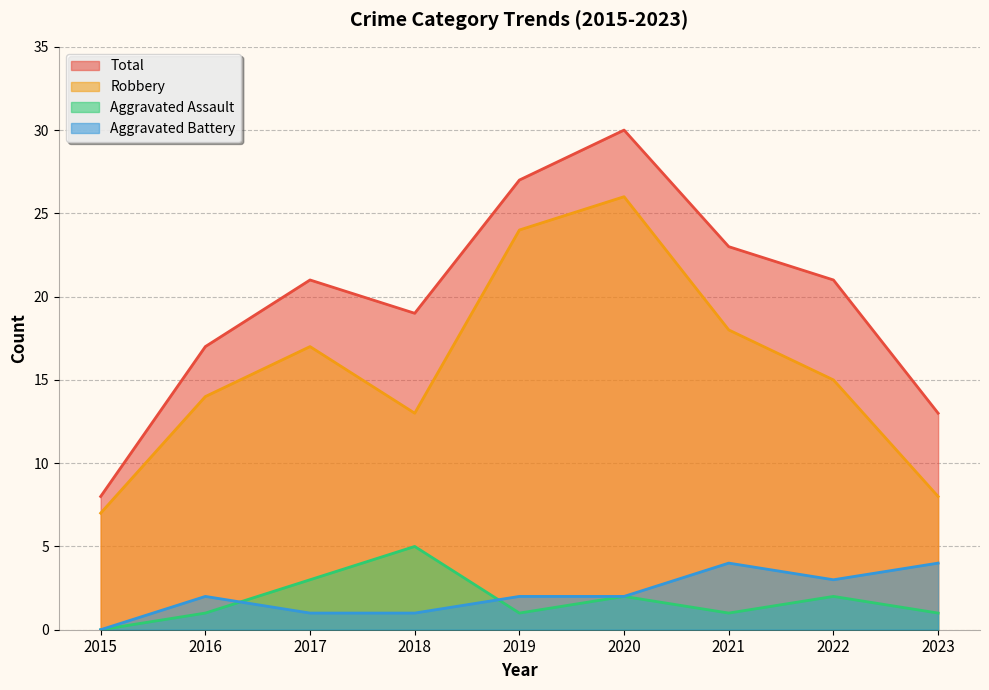

True or false: Total and Robbery intersect in this chart.

False